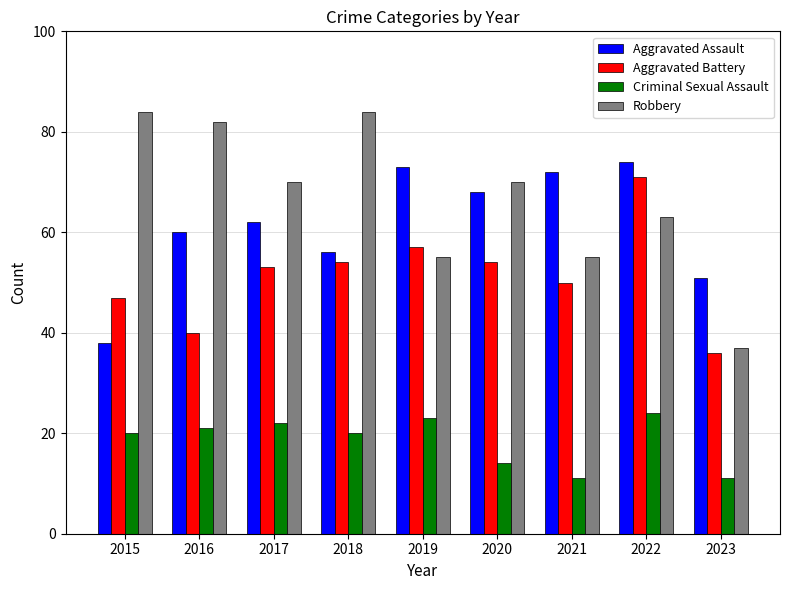

What is the difference between the maximum and minimum values in the Criminal Sexual Assault series?

13